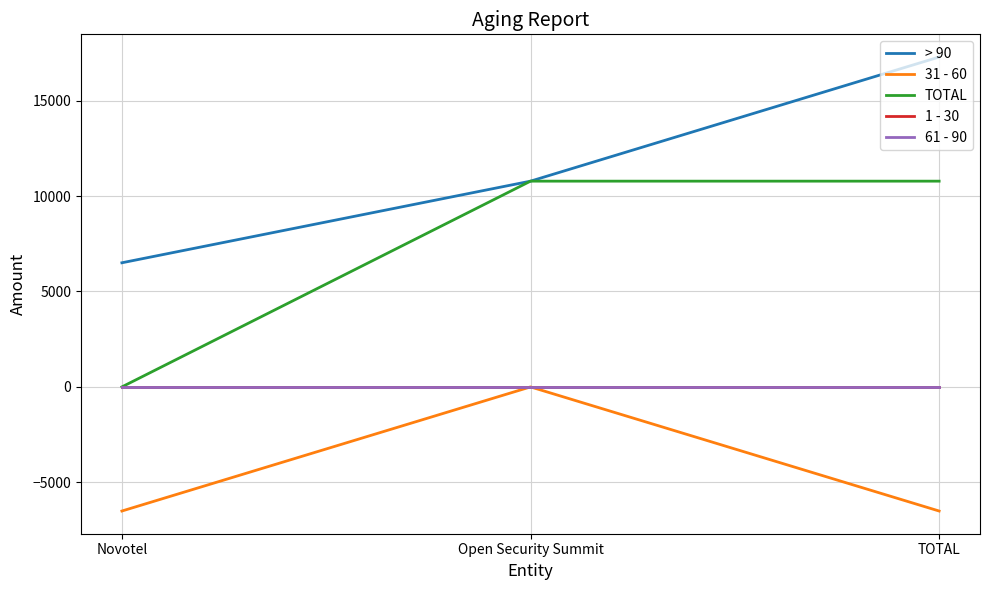

Does the chart display data point markers on the line(s)?

No